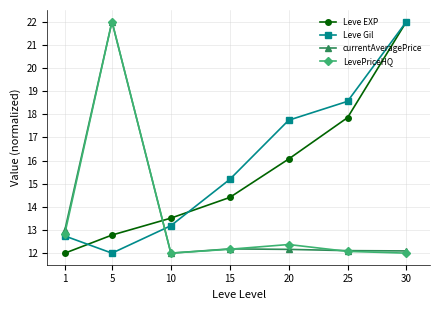

Rank the categories by Leve Gil value from lowest to highest.

5, 1, 10, 15, 20, 25, 30